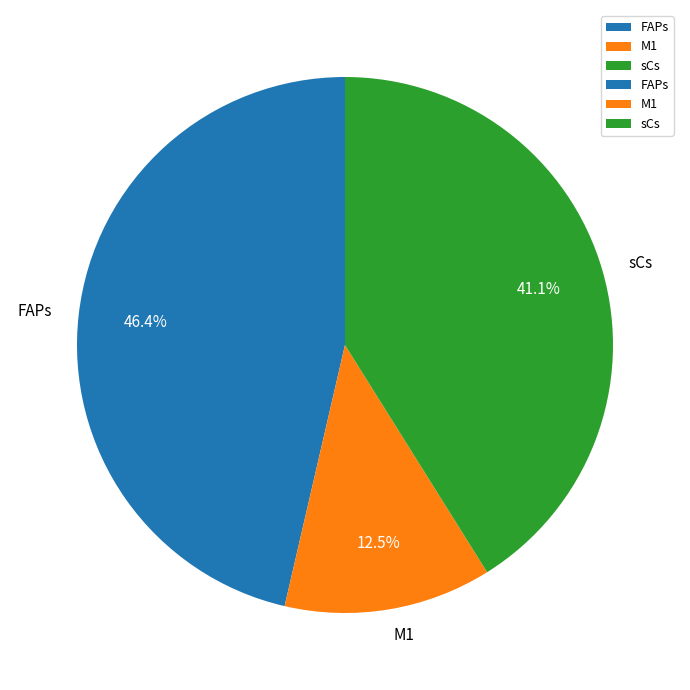

How much of the chart is everything except sCs?

58.9%